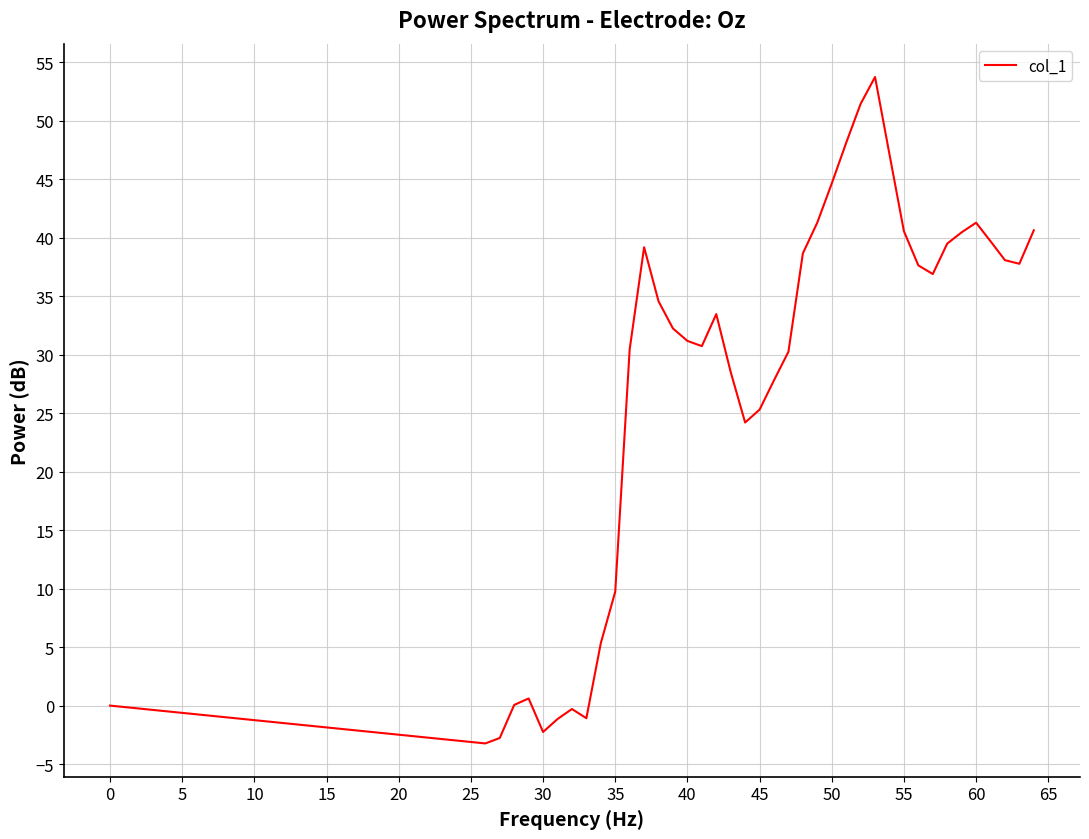

Count the number of values greater than 33.

20